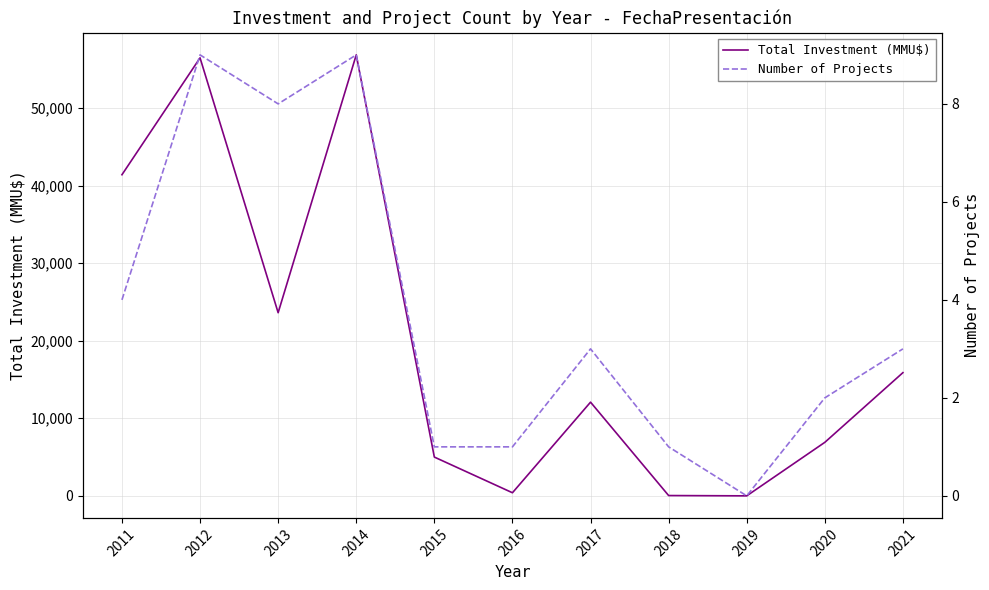

True or false: Total Investment (MMU$) and Number of Projects cross at least once.

False